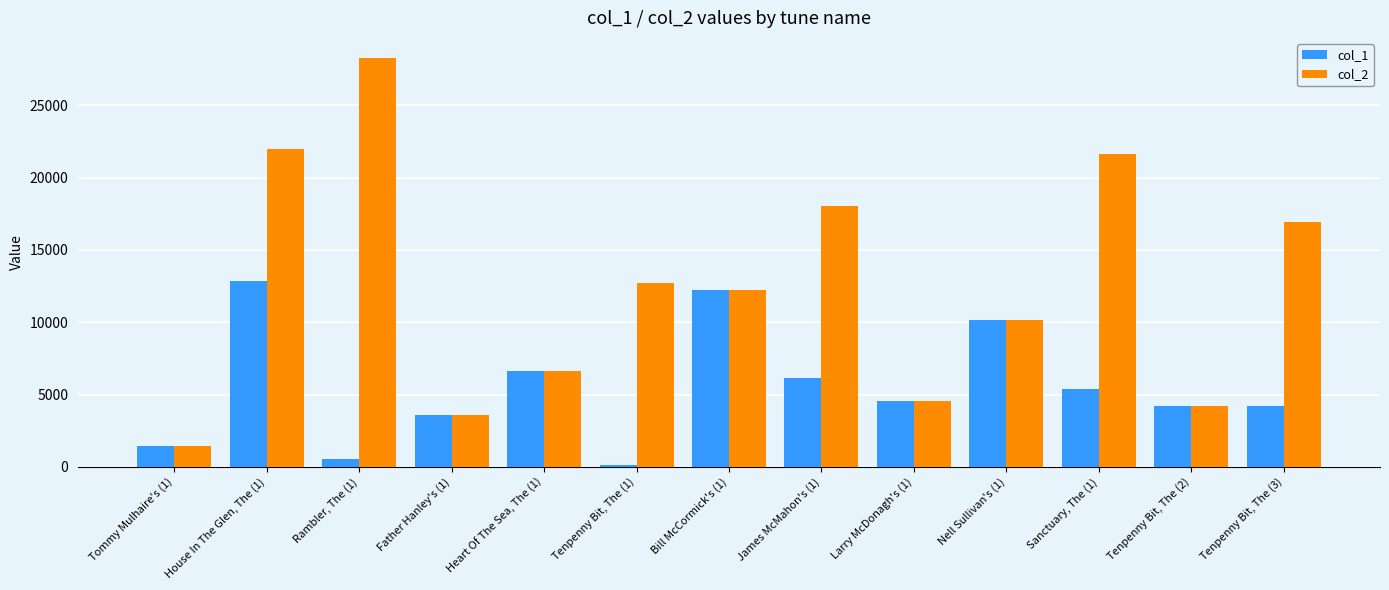

Which category has the highest value across all series?

Rambler, The (1)